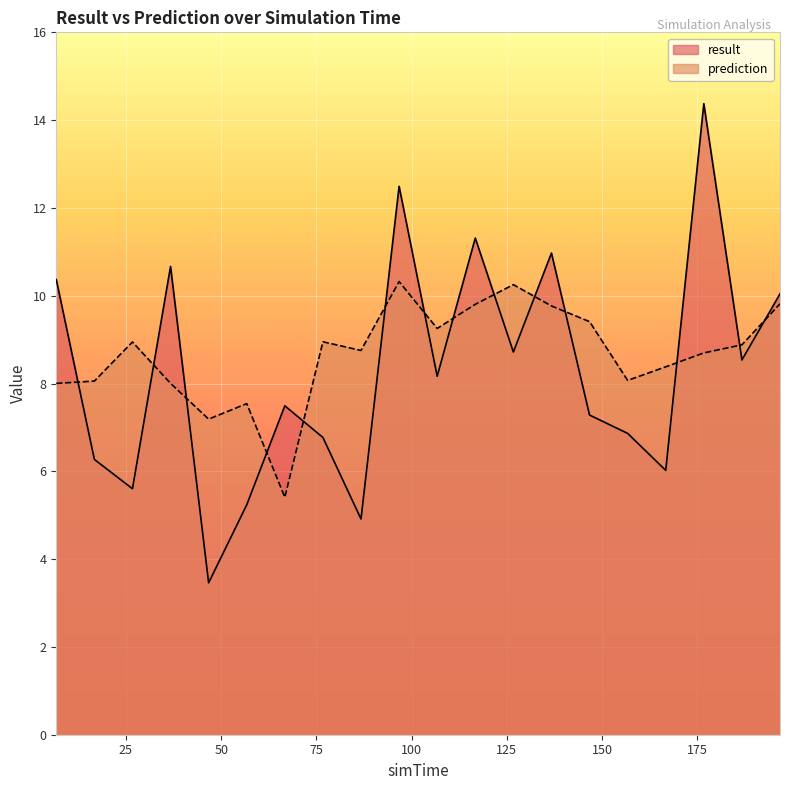

Between 16.7 and 66.7, which series saw the biggest shift?

prediction